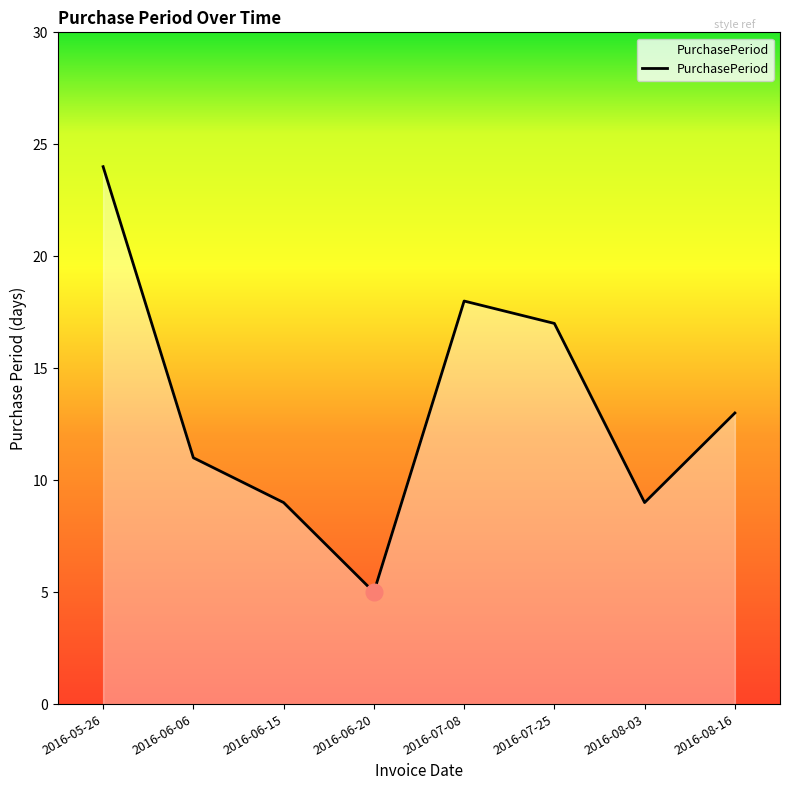

What is the label of the 8th point from the right?

2016-05-26